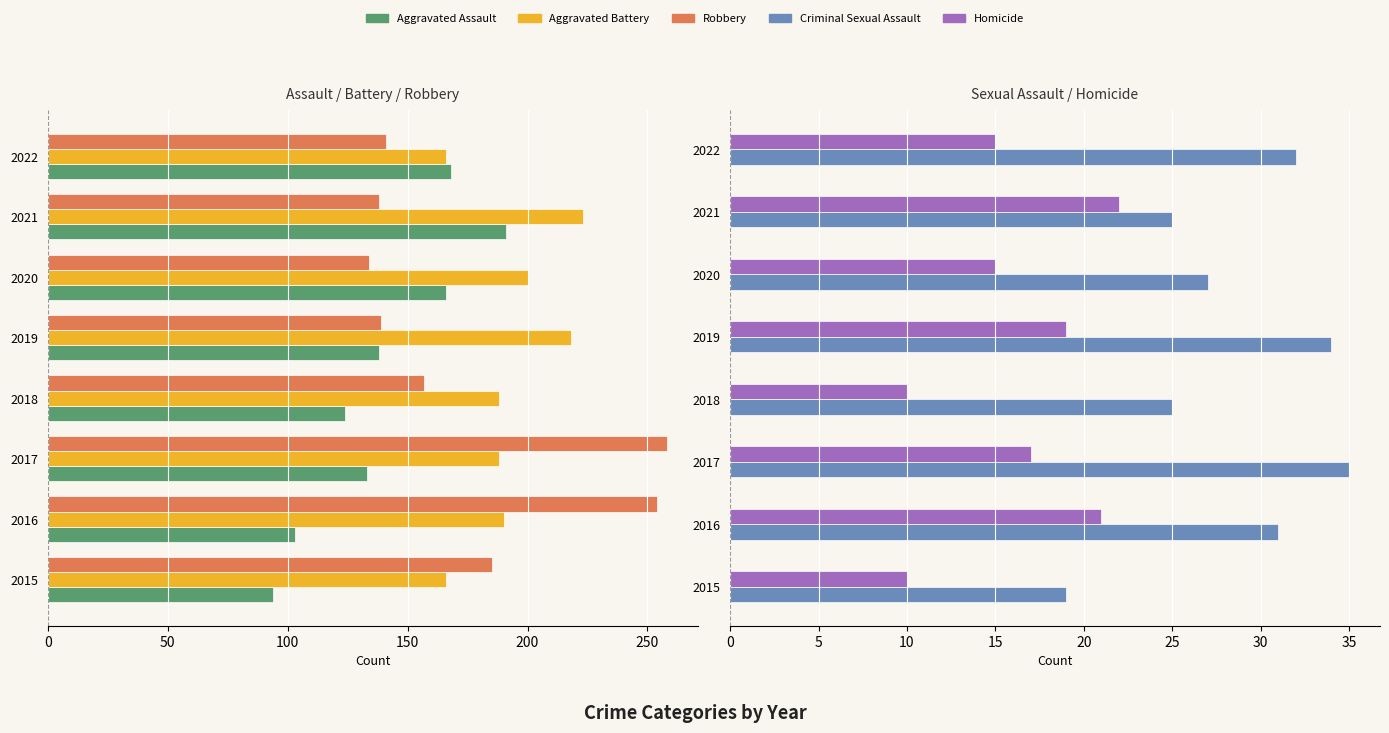

What is the sum of all Homicide values?

129